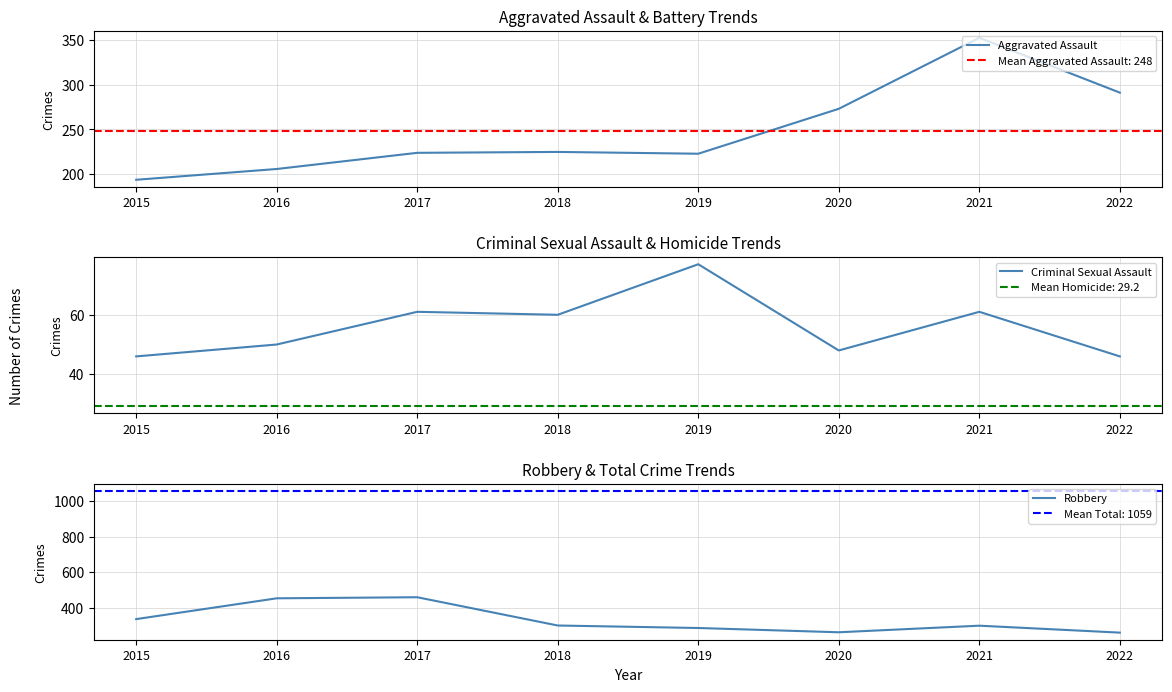

Rank the categories by Criminal Sexual Assault value from lowest to highest.

2015, 2022, 2020, 2016, 2018, 2017, 2021, 2019